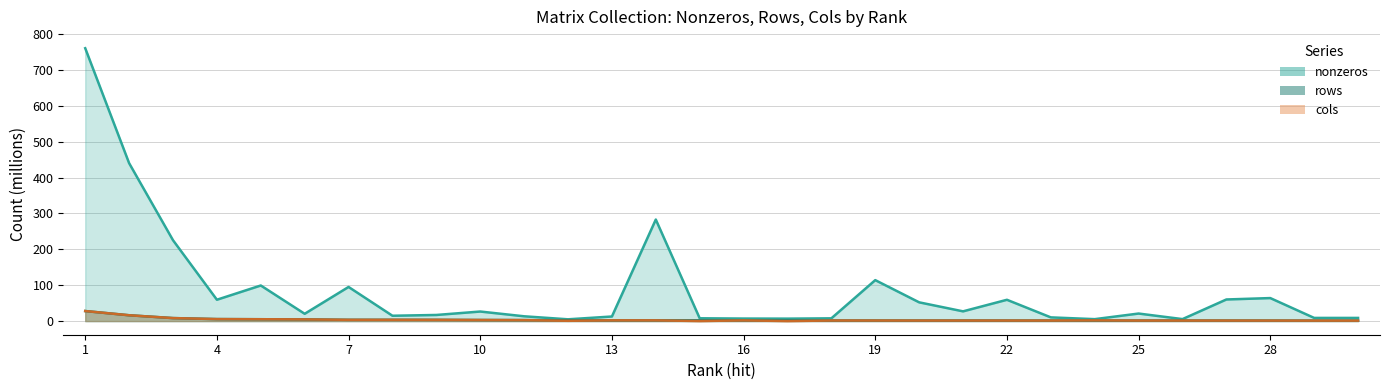

How many data points in cols are less than 1?

3